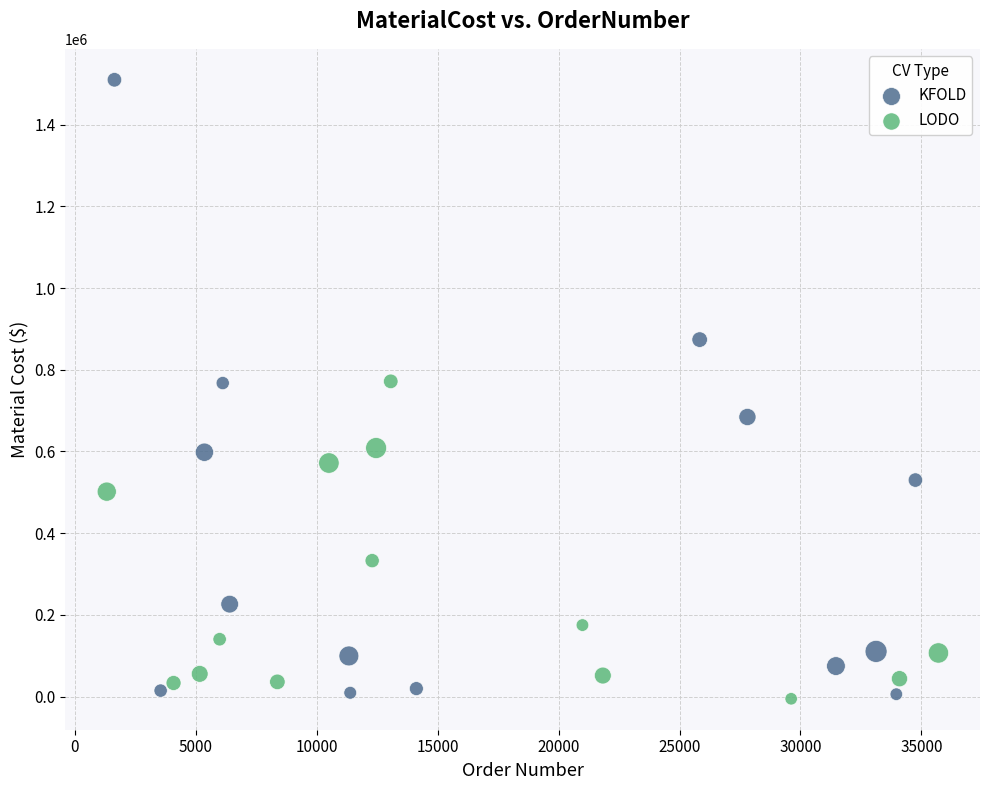

Which series has the largest Y range (max minus min)?

KFOLD